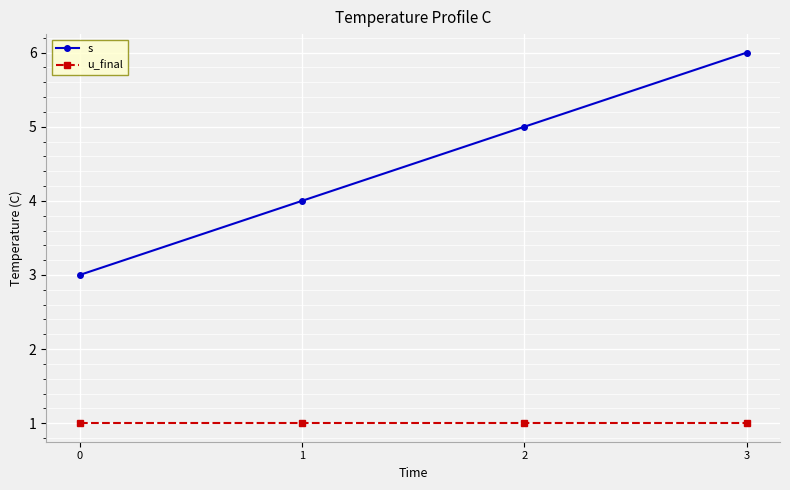

Rank the series at 0 from highest to lowest value.

s, u_final